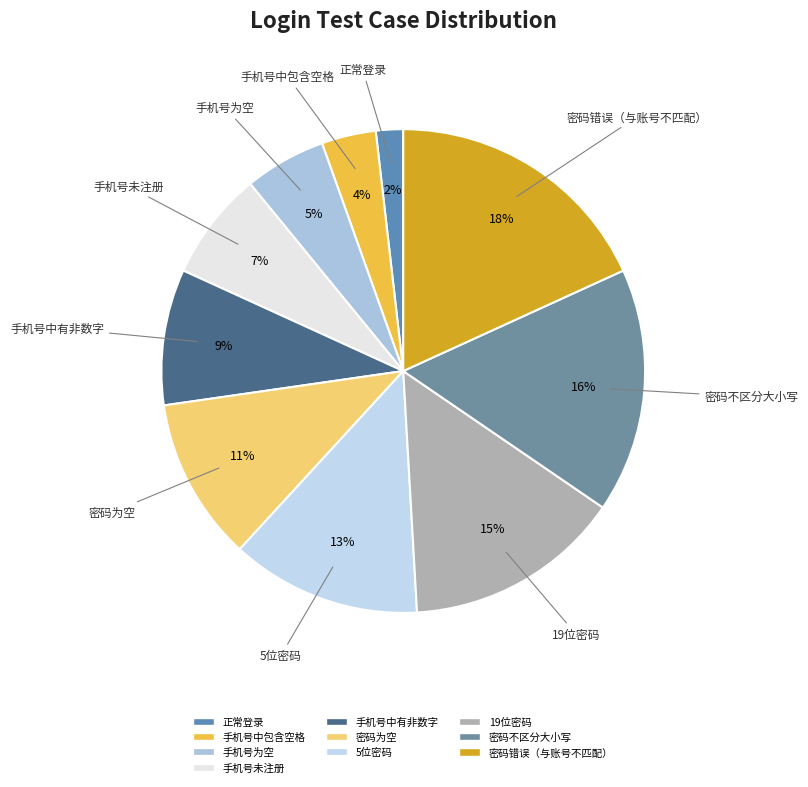

What is the ratio of the value at 手机号中有非数字 to the value at 5位密码?

0.7